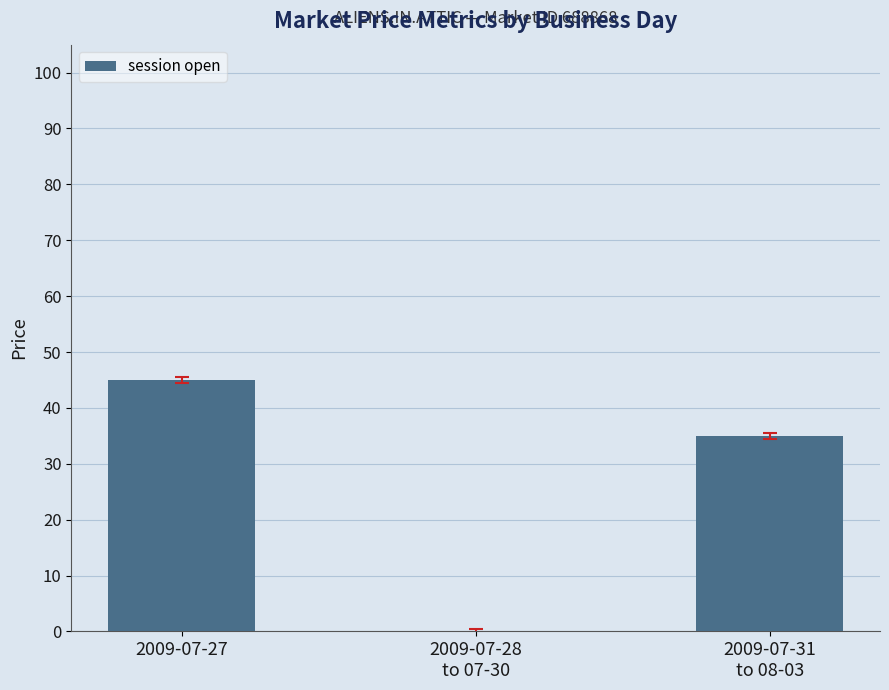

The value at 2009-07-27 is 45. True or false?

True